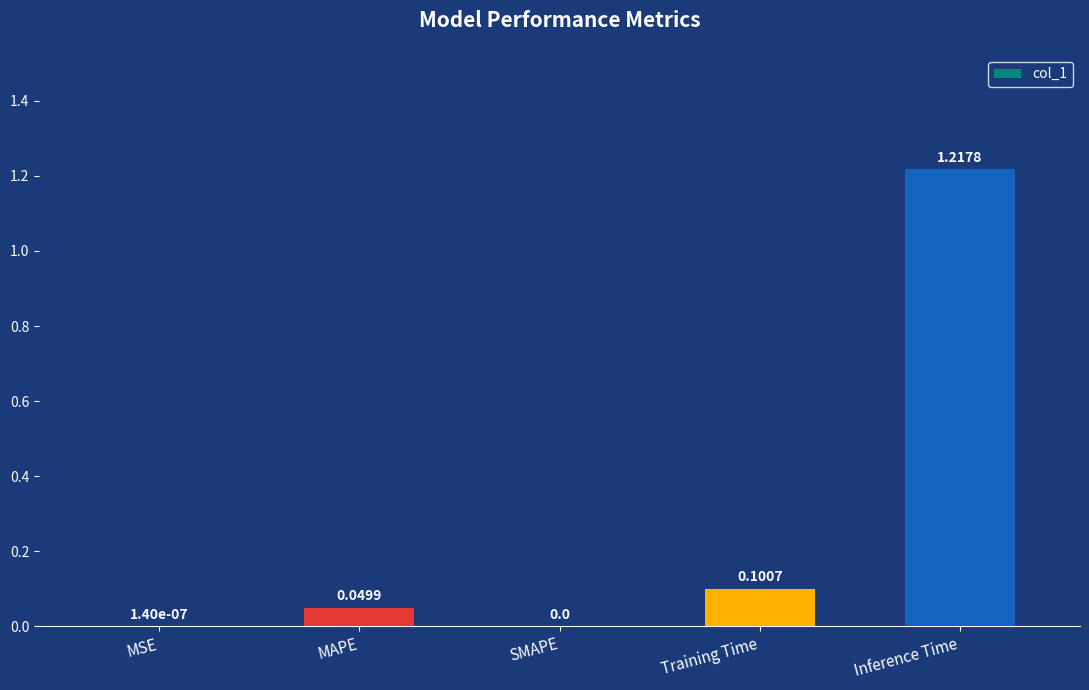

Which label corresponds to the largest value in the chart?

Inference Time